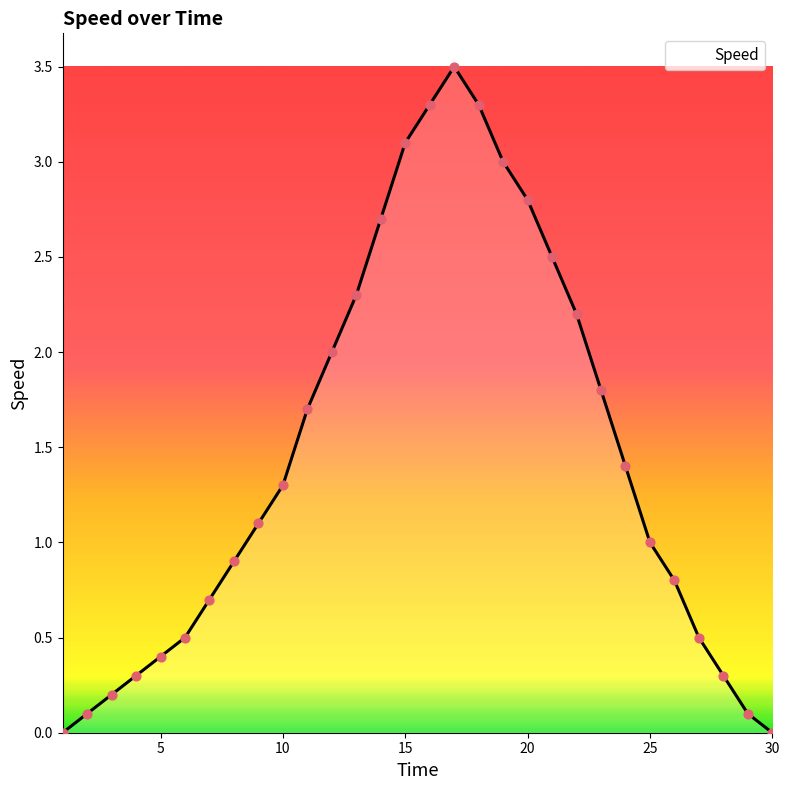

What is the maximum value shown in the chart?

3.5